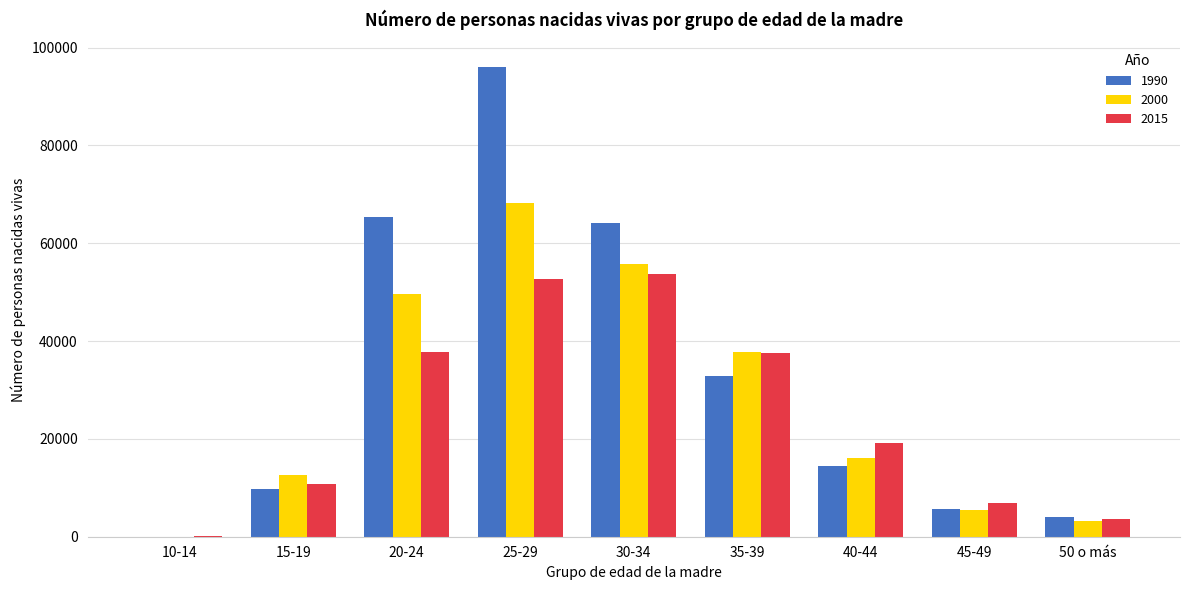

What is the sum of all 2015 values?

222276